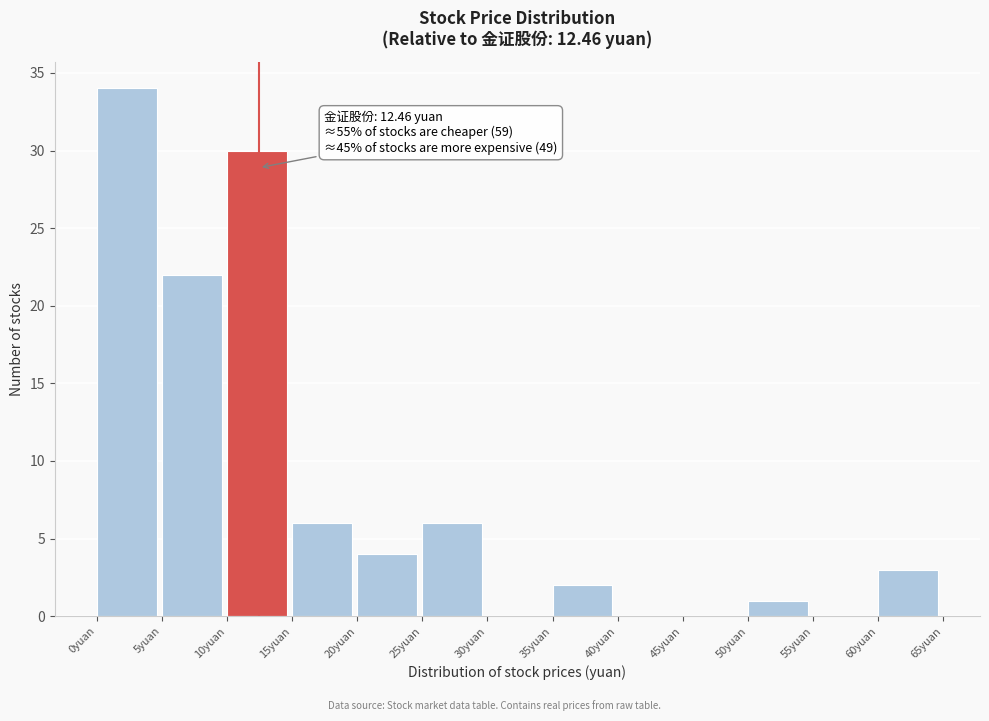

Which range on the x-axis has the tallest bar?

0 to 5